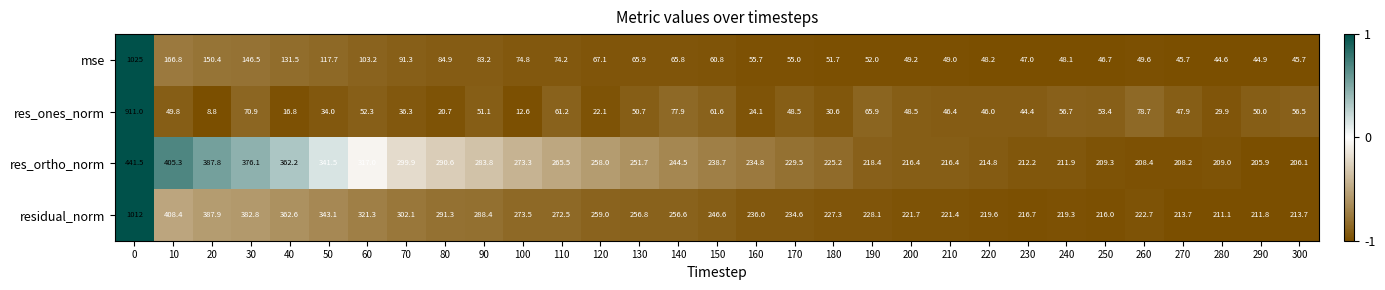

What is the difference between the res_ortho_norm values at 10 and 70?

105.4